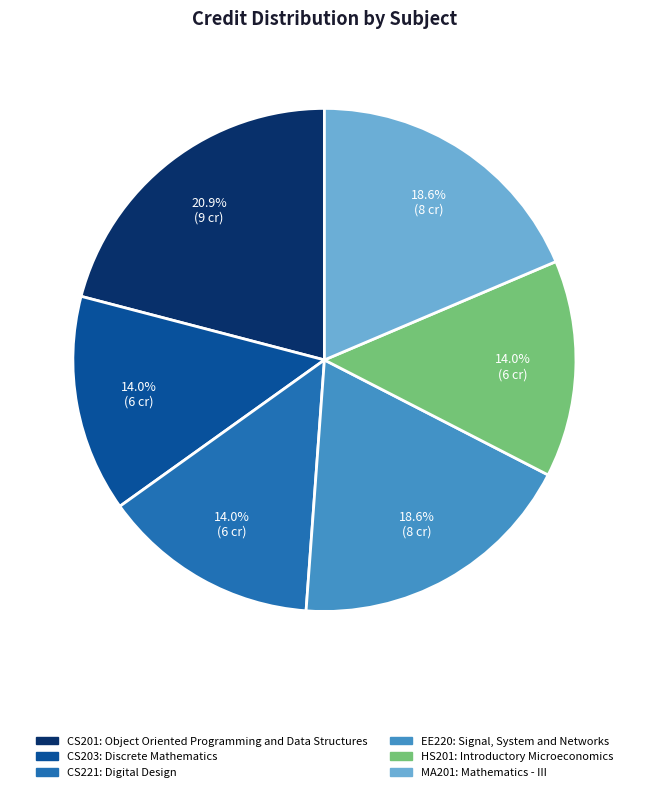

To the nearest percent, what is the difference between the largest and smallest slice percentages?

7%